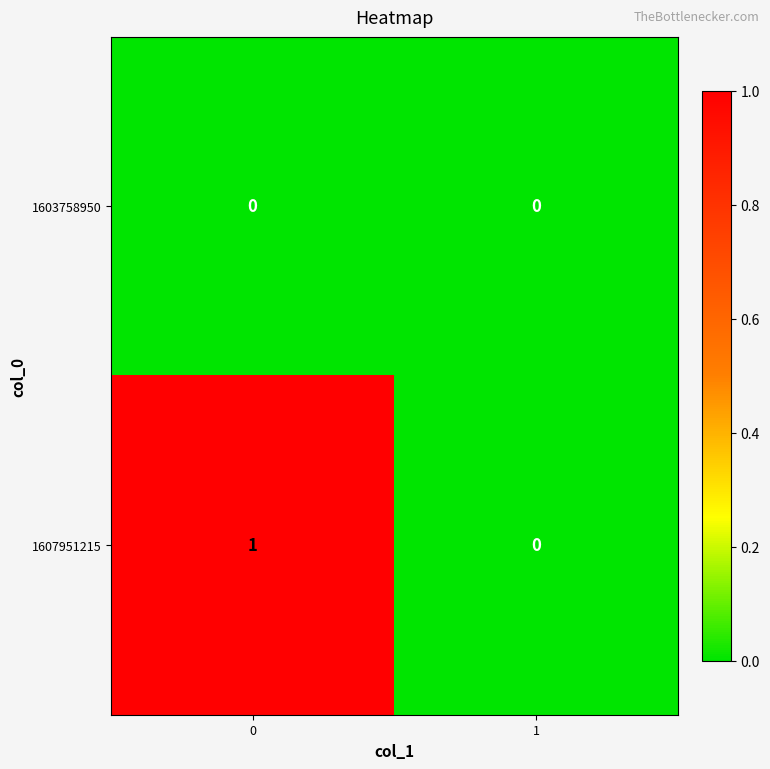

Between 0 and 1, which series saw the biggest shift?

1607951215